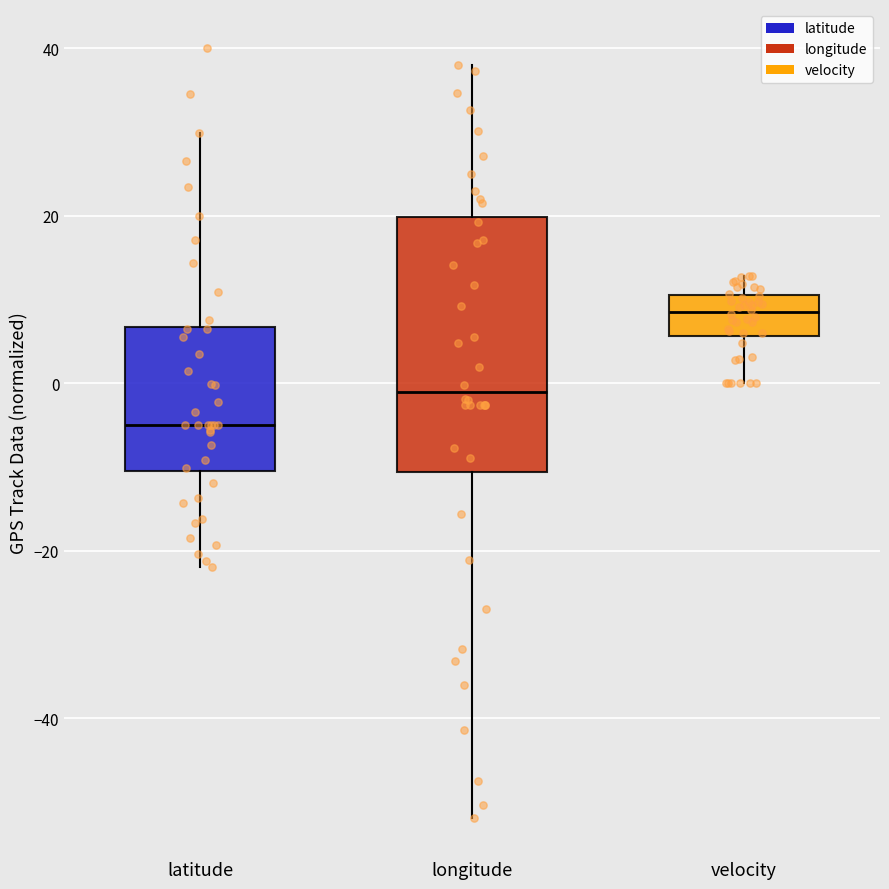

Comparing the boxes themselves (not the whiskers), which one is the tallest?

longitude